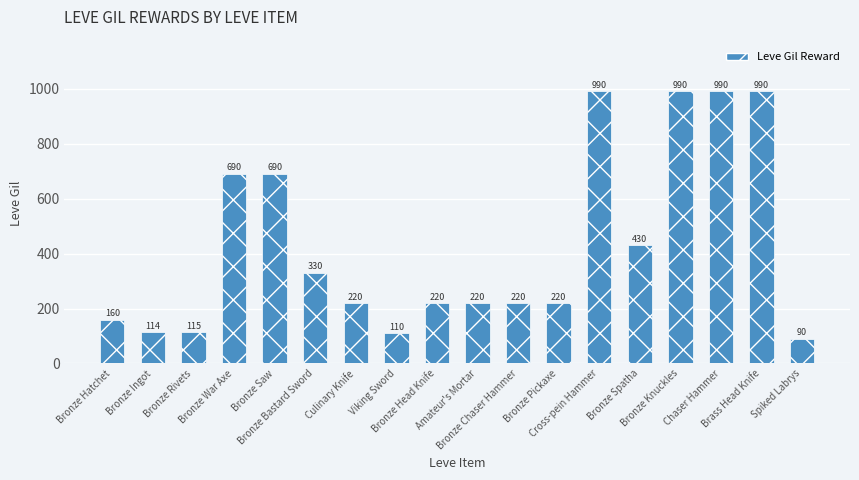

What is the smallest value displayed?

90